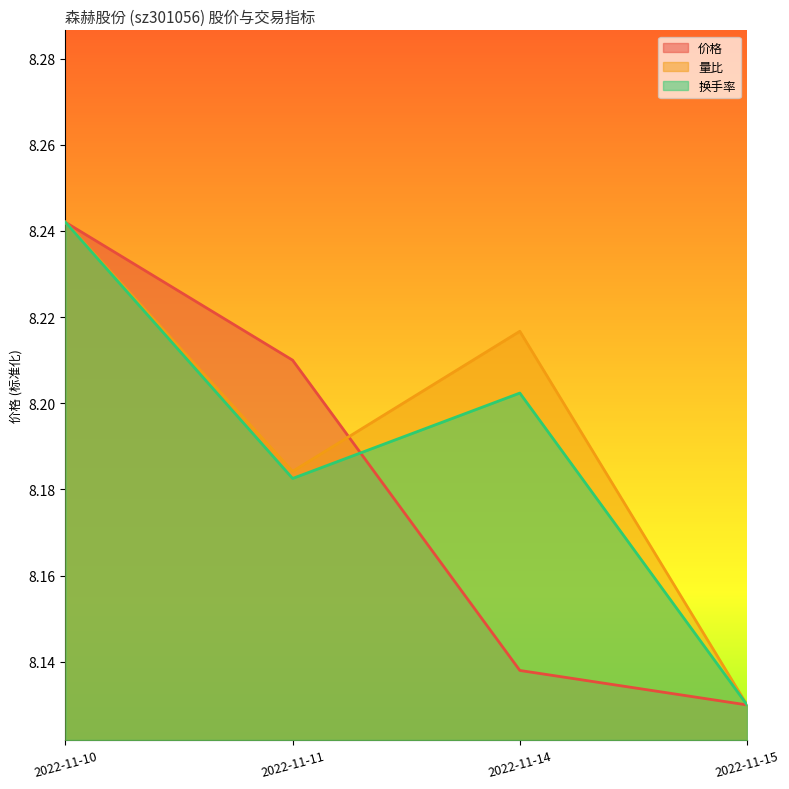

The value of 价格 at 2022-11-15 is 8.1. True or false?

True